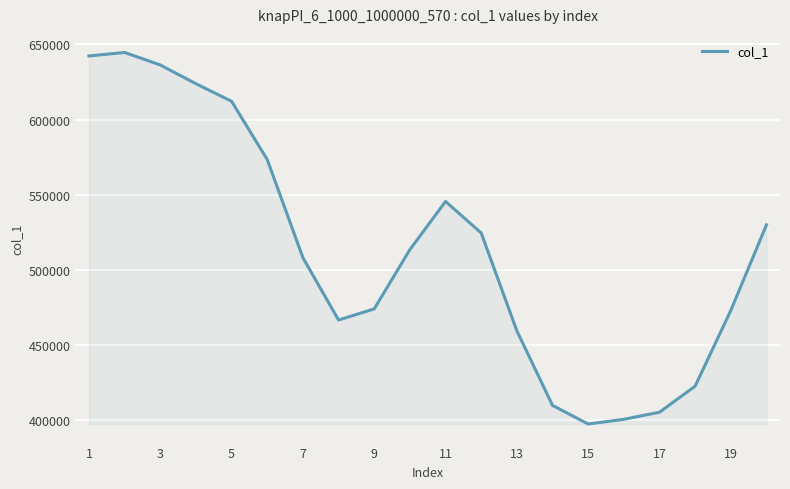

What is the difference between the maximum and minimum values?

246950